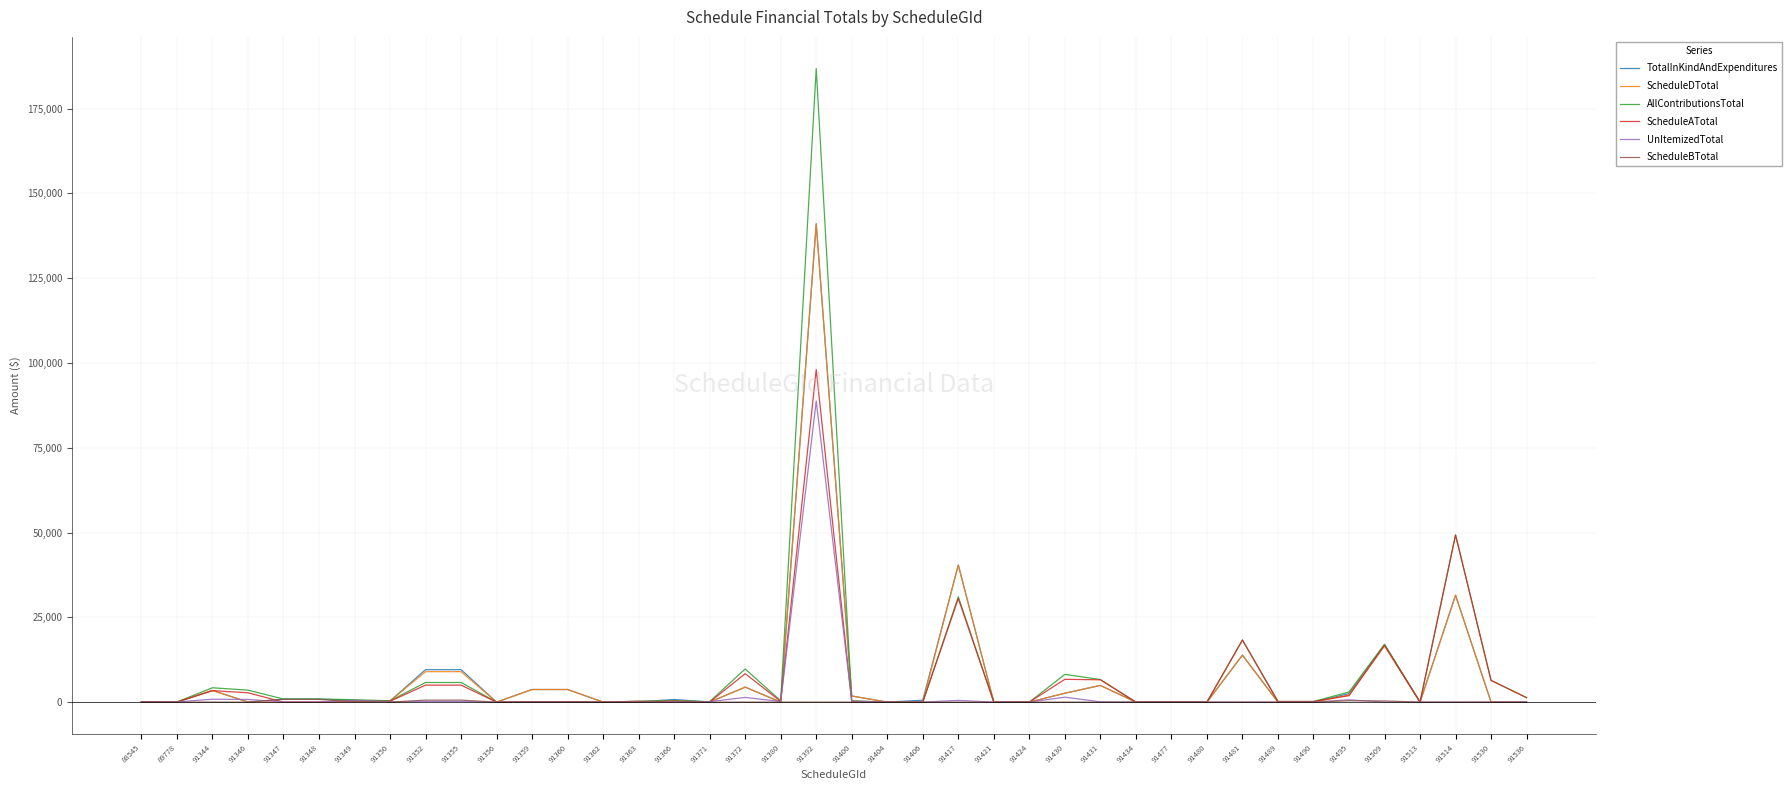

True or false: ScheduleATotal and TotalInKindAndExpenditures intersect in this chart.

True